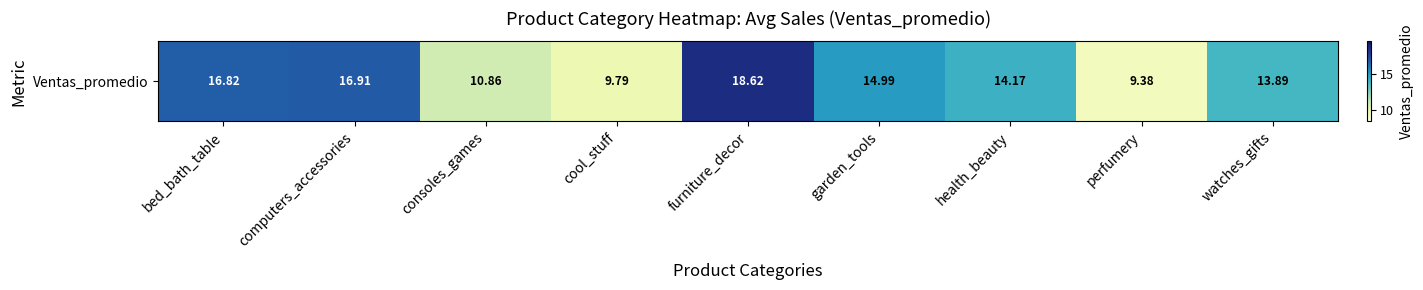

Which label corresponds to the smallest value in the chart?

perfumery